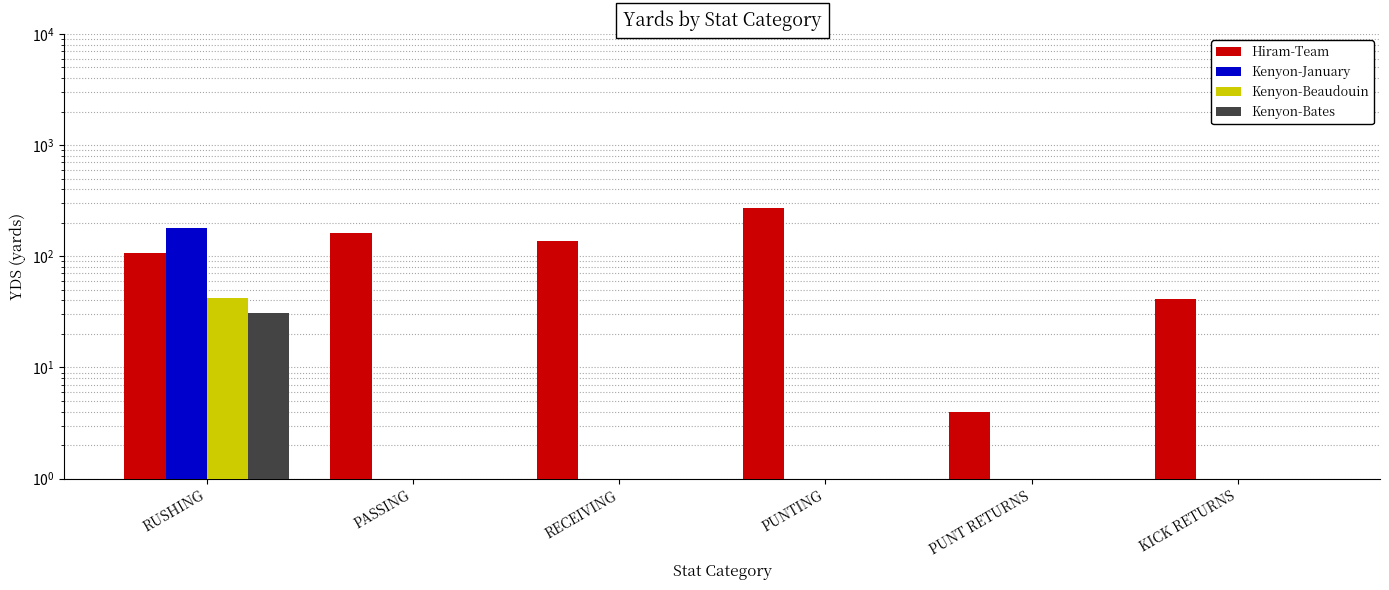

Reading left to right, transcribe all the data shown in this chart.

Hiram-Team: 107	163	136	270	4	41
Kenyon-January: 181	0	0	0	0	0
Kenyon-Beaudouin: 42	0	0	0	0	0
Kenyon-Bates: 31	0	0	0	0	0